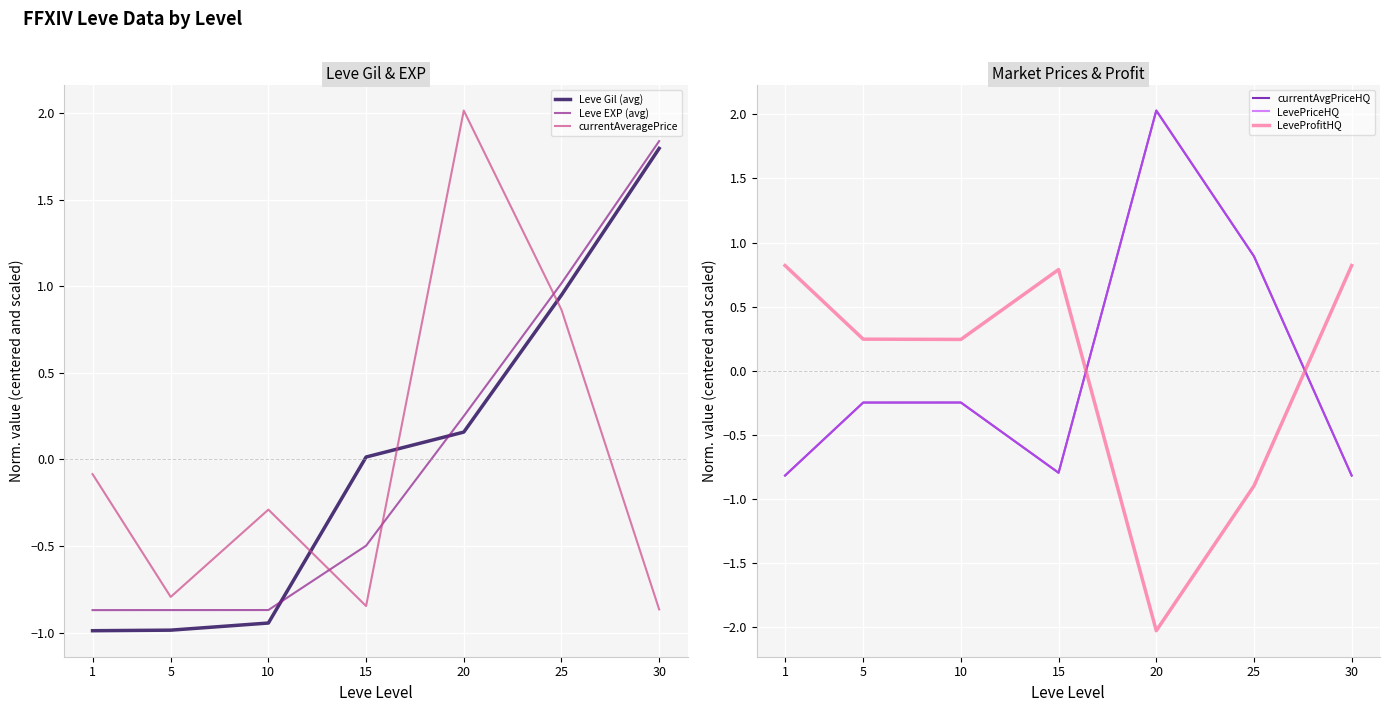

What is the highest value of the Leve Gil (avg) series?

1.8